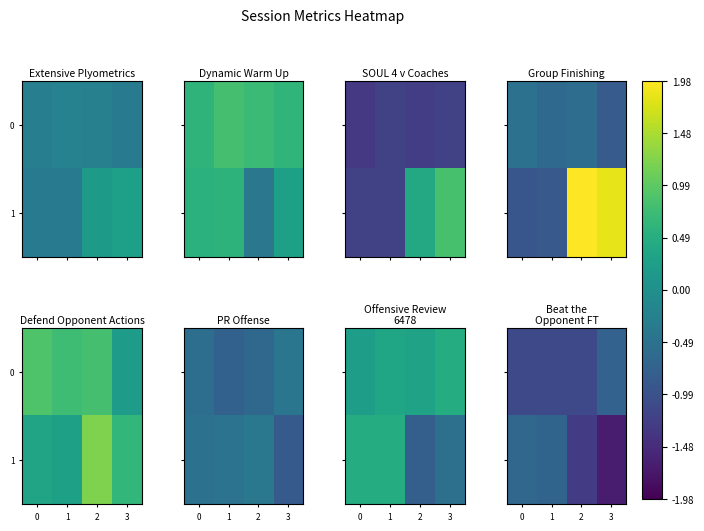

Count the 0 values in the range -1 to 0.

1